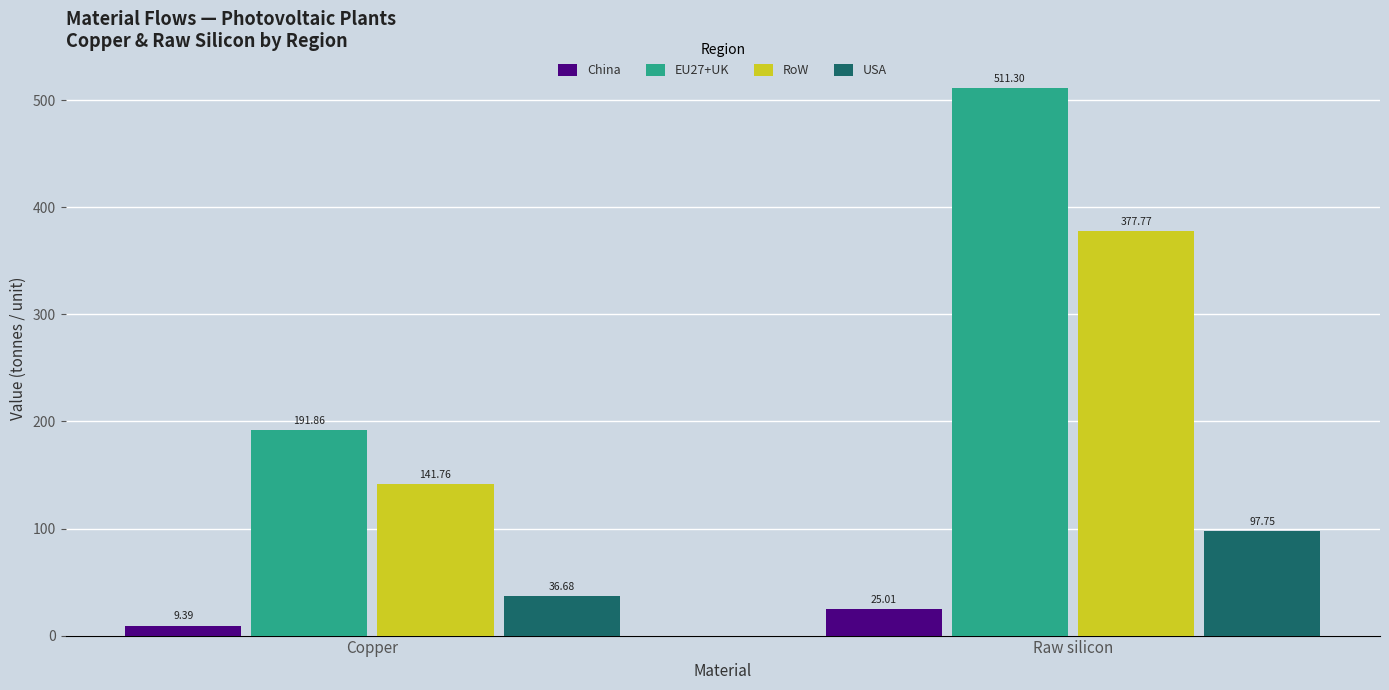

What is the label of the 1st bar from the right?

Raw silicon